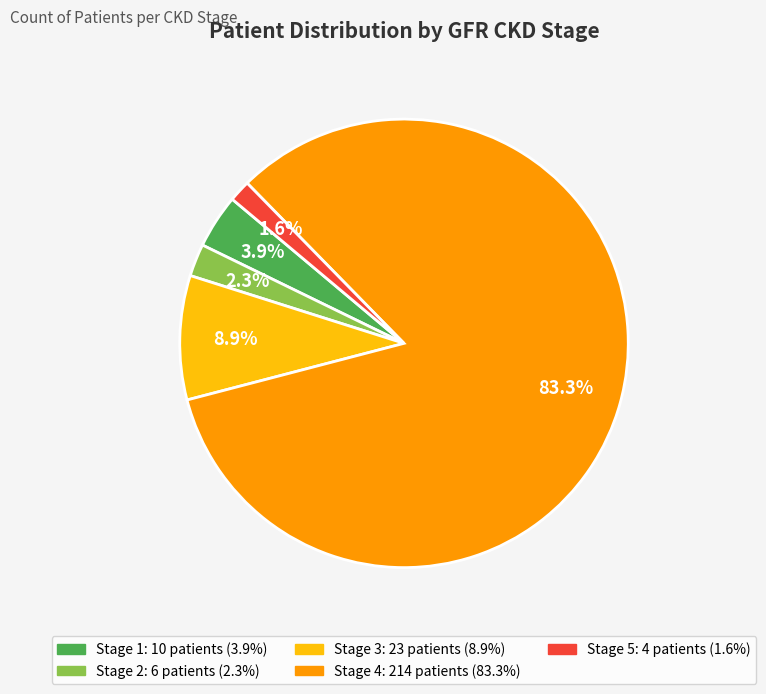

Is there any slice that represents more than half of the pie?

Yes